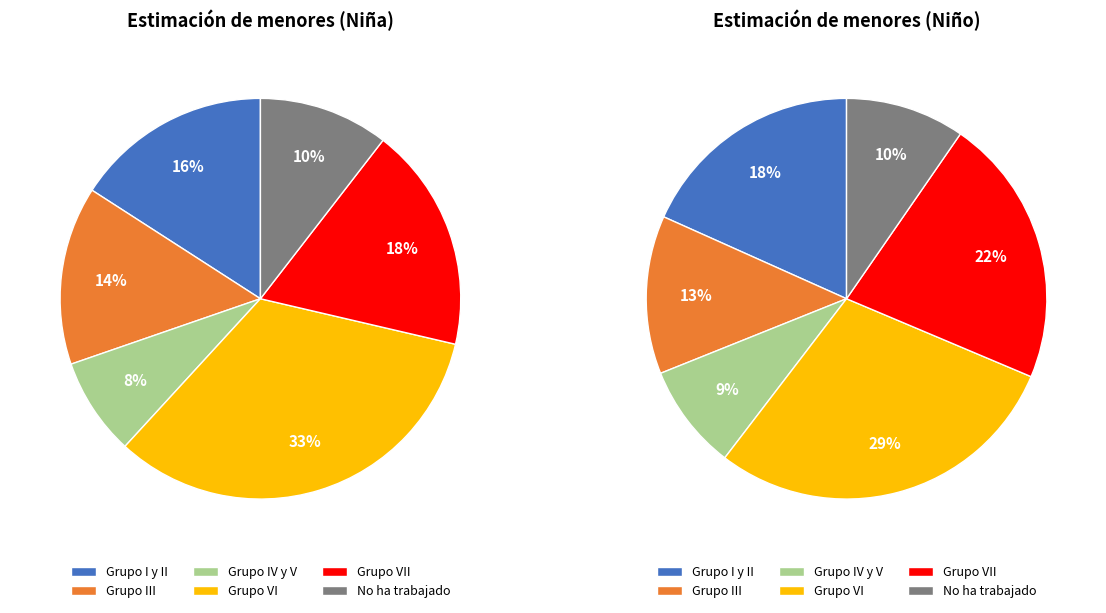

To the nearest percent, what portion does Grupo IV y V represent?

9%